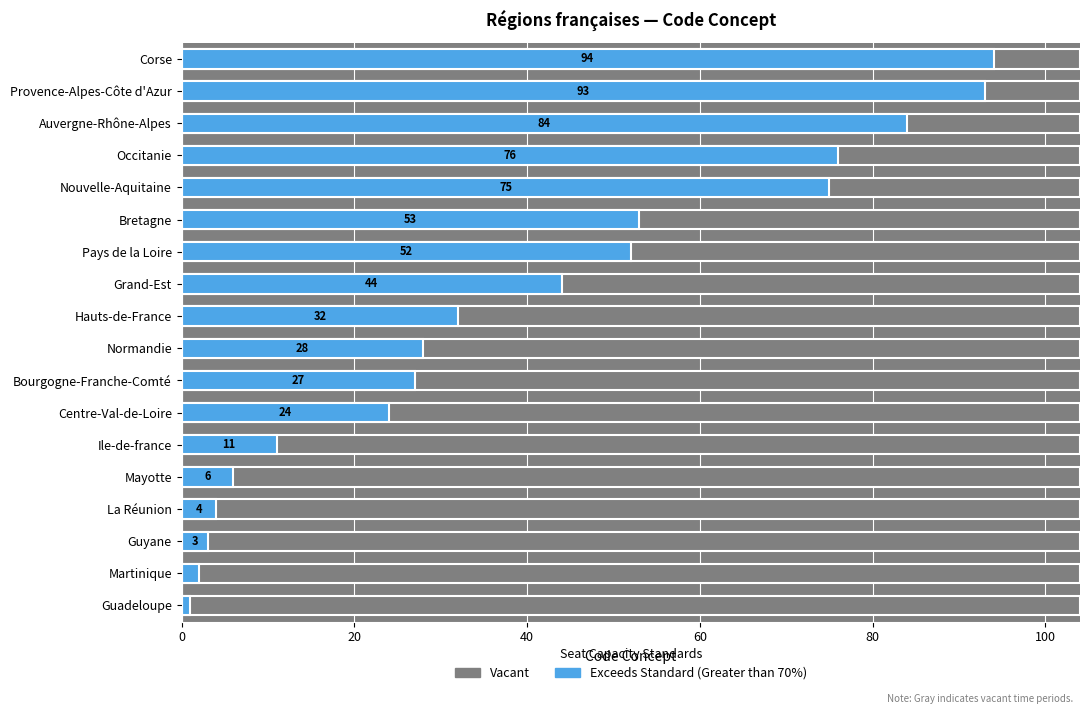

The Vacant series shows 0.9 at 9. True or false?

False